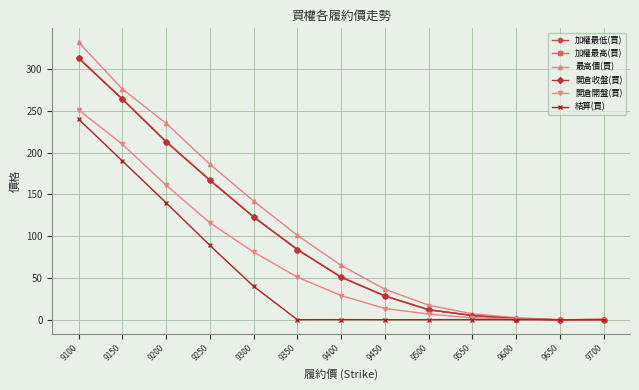

Is this an area chart (filled region under the line)?

No